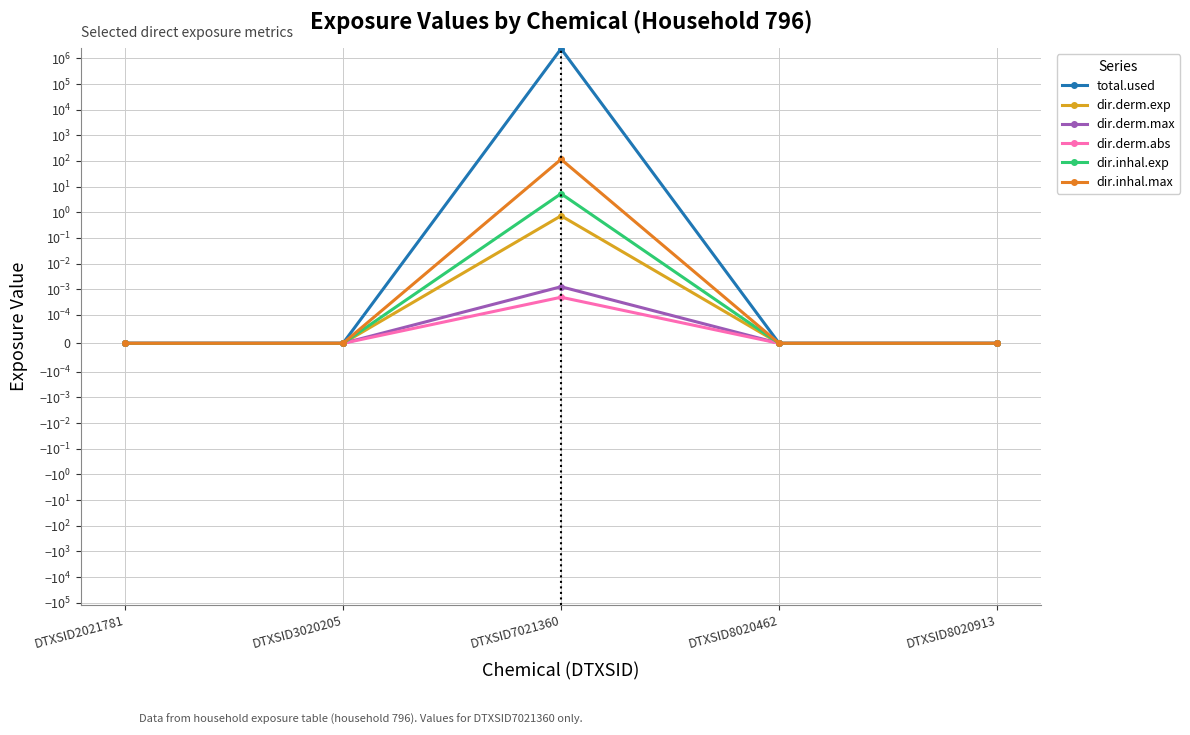

Reading left to right, list all the values displayed in this chart.

total.used: DTXSID2021781=0.0	DTXSID3020205=0.0	DTXSID7021360=2348836.7	DTXSID8020462=0.0	DTXSID8020913=0.0
dir.derm.exp: DTXSID2021781=0.0	DTXSID3020205=0.0	DTXSID7021360=0.7	DTXSID8020462=0.0	DTXSID8020913=0.0
dir.derm.max: DTXSID2021781=0.0	DTXSID3020205=0.0	DTXSID7021360=0.0	DTXSID8020462=0.0	DTXSID8020913=0.0
dir.derm.abs: DTXSID2021781=0.0	DTXSID3020205=0.0	DTXSID7021360=0.0	DTXSID8020462=0.0	DTXSID8020913=0.0
dir.inhal.exp: DTXSID2021781=0.0	DTXSID3020205=0.0	DTXSID7021360=5.3	DTXSID8020462=0.0	DTXSID8020913=0.0
dir.inhal.max: DTXSID2021781=0.0	DTXSID3020205=0.0	DTXSID7021360=115.3	DTXSID8020462=0.0	DTXSID8020913=0.0